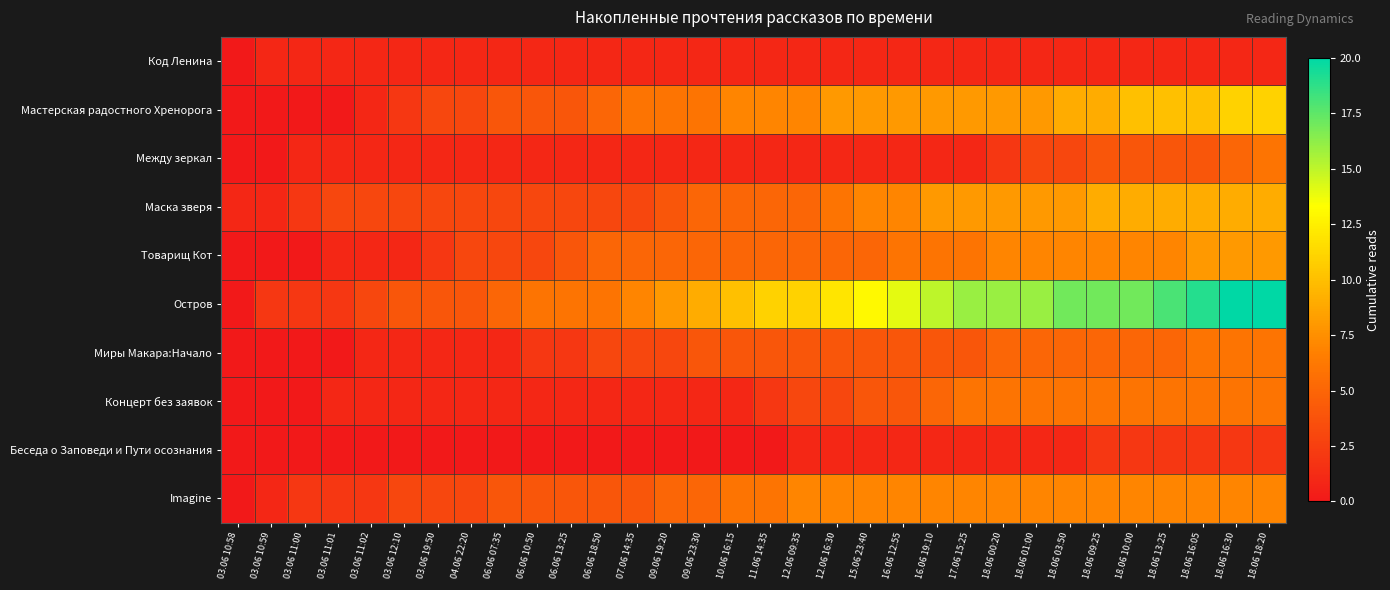

At which category does the chart reach its minimum across all series?

03.06 10:58